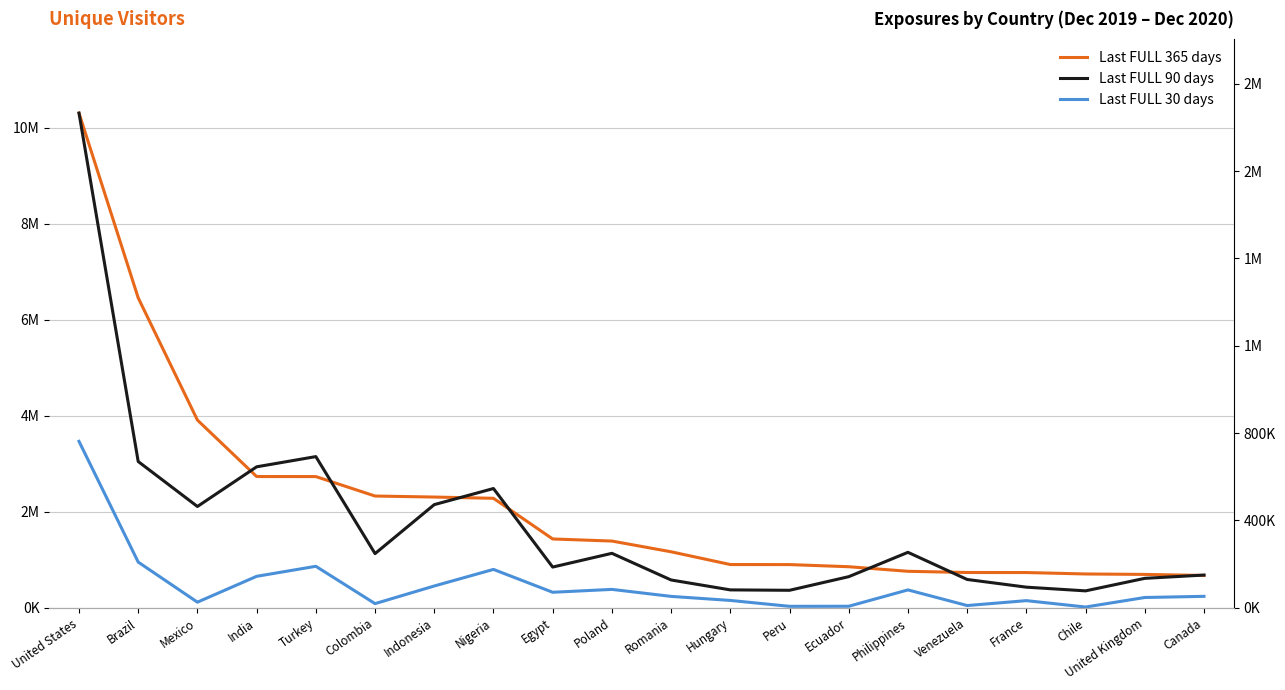

True or false: Last FULL 90 days and Last FULL 30 days intersect in this chart.

False